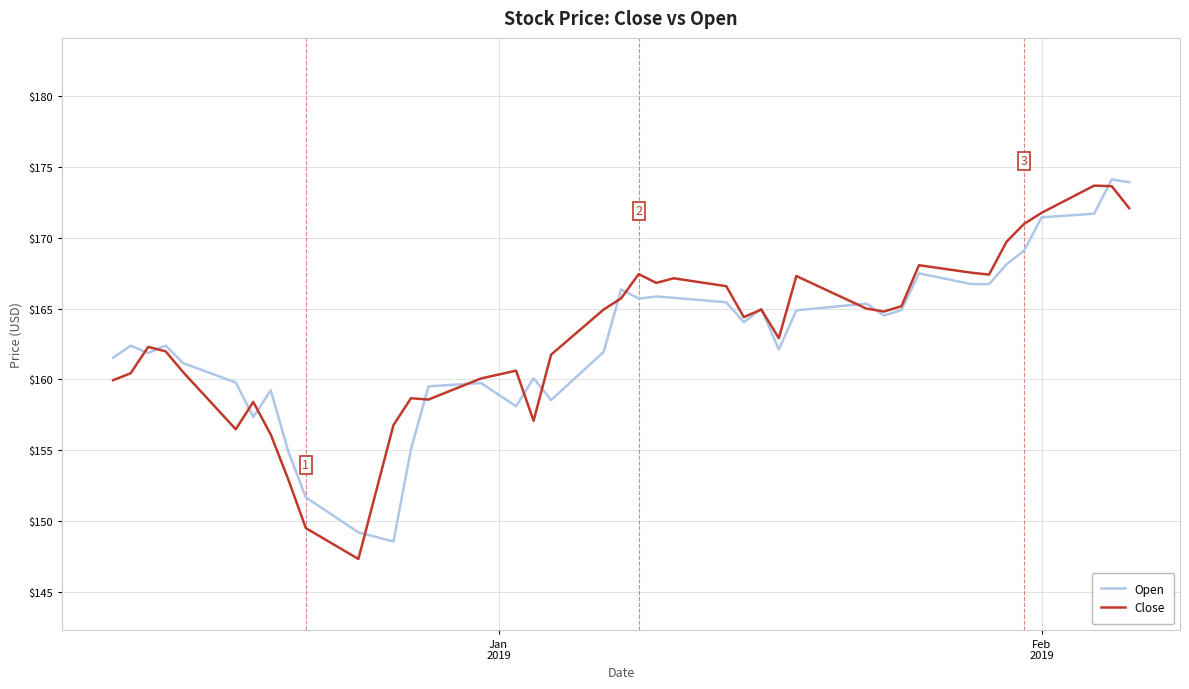

Count the number of categories in the chart.

40